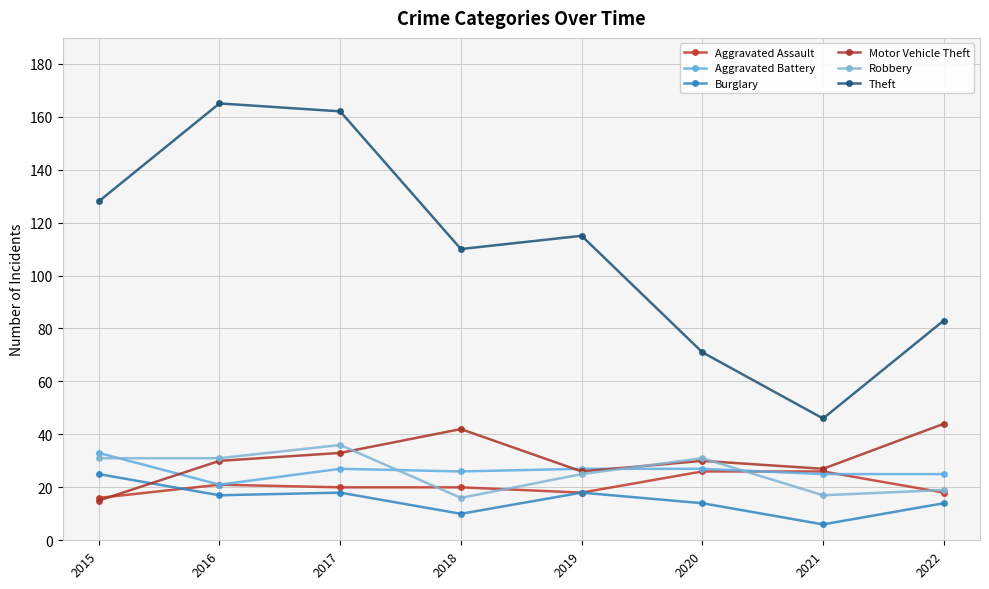

Does the chart have visible grid lines?

Yes